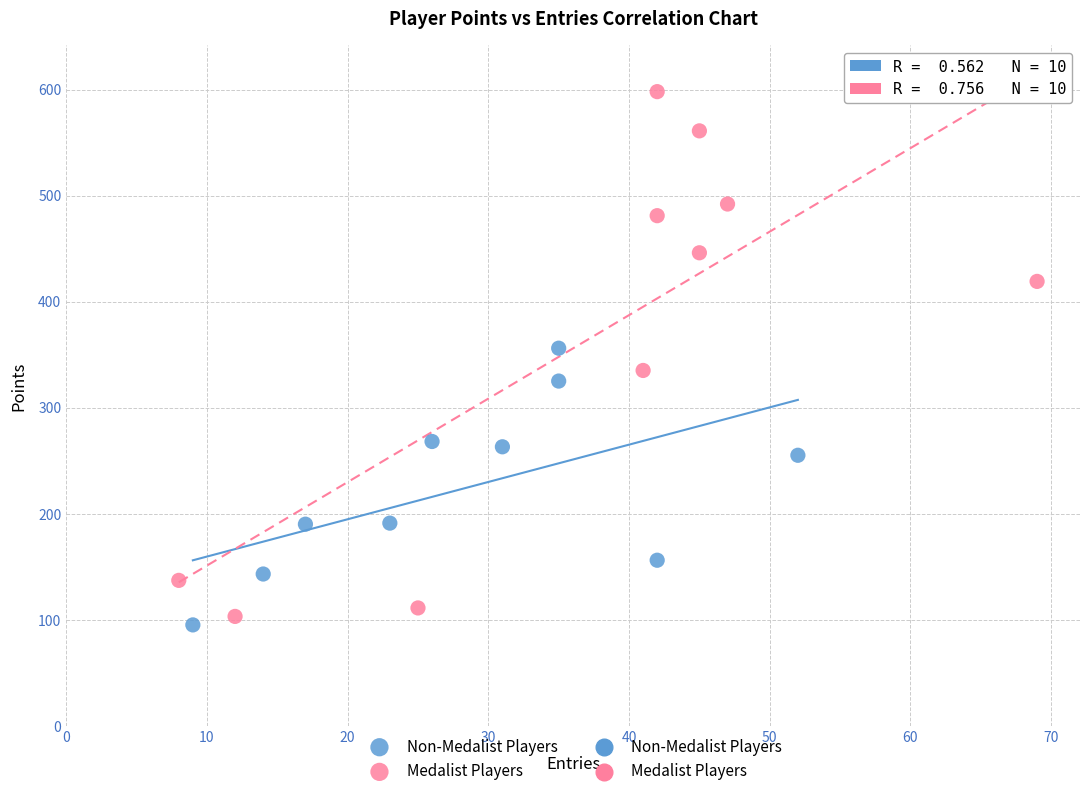

Which series has the widest spread of Y values?

Medalist Players